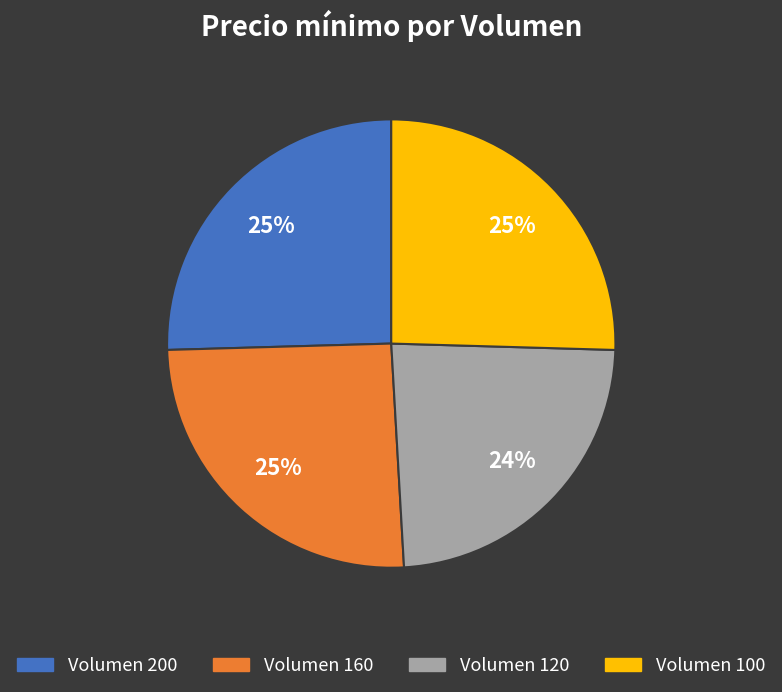

True or false: Volumen 160 accounts for 25% of the total.

True